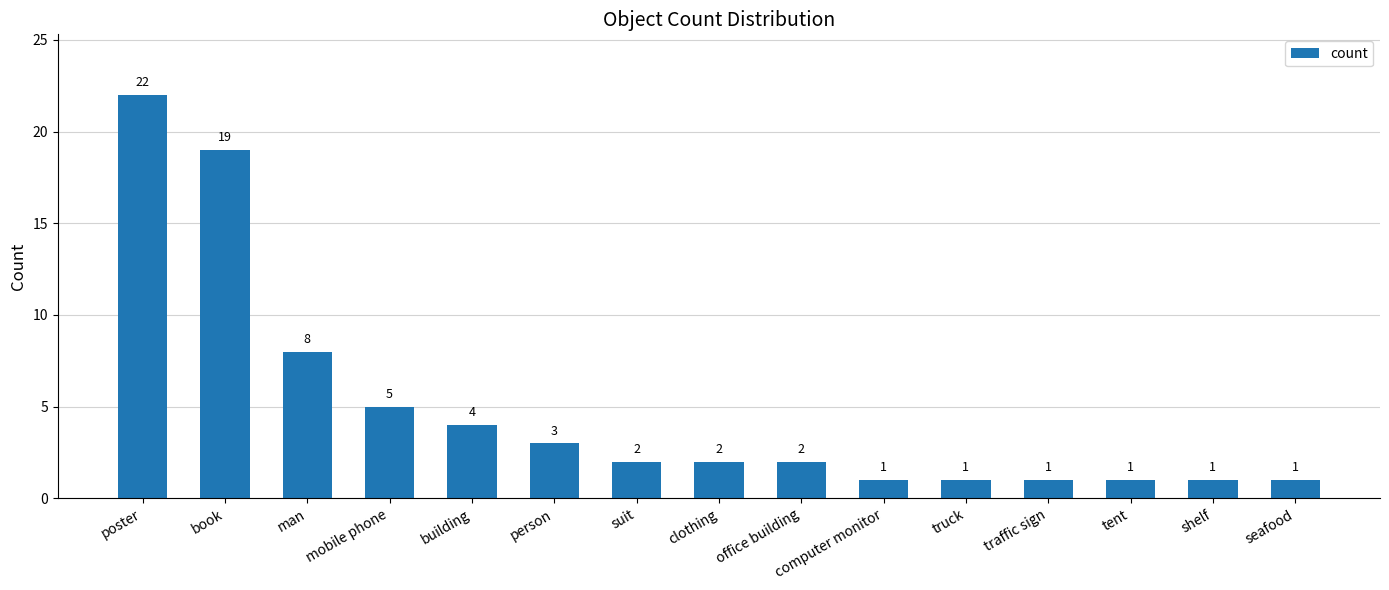

How many bars are there in total?

15